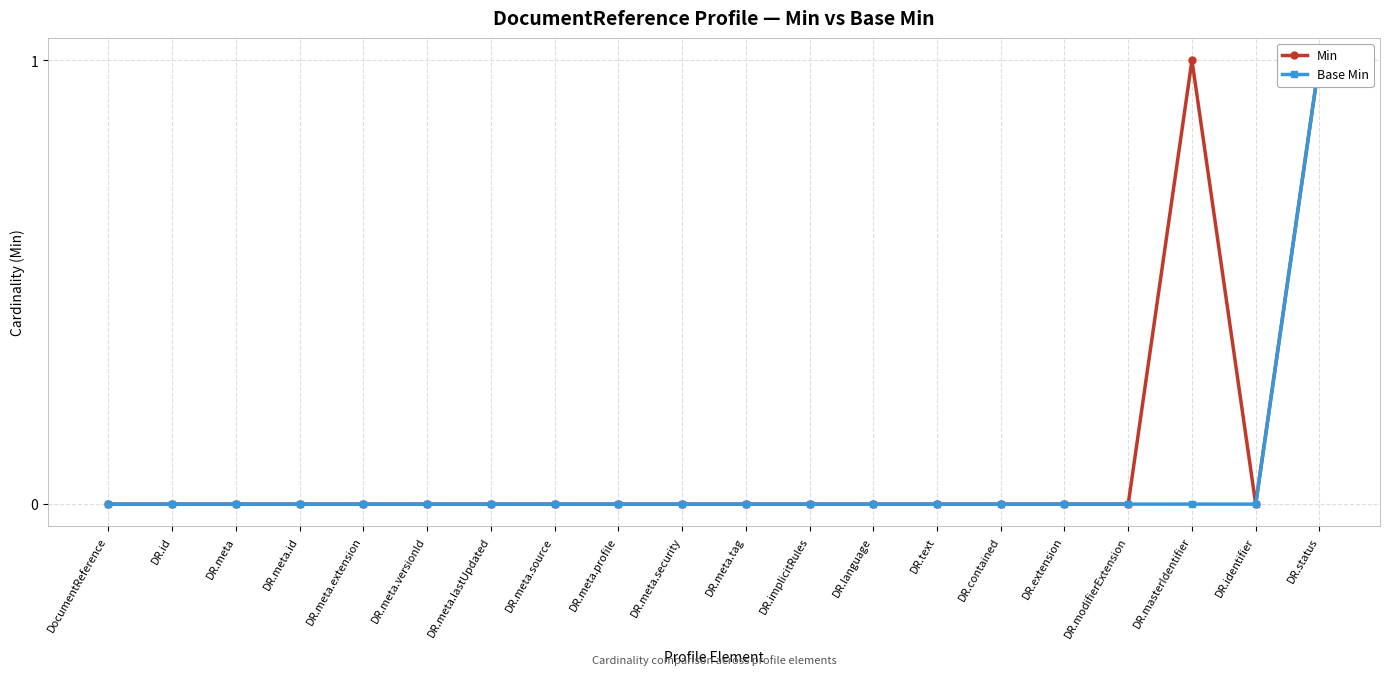

At which category does Min reach its first local peak?

DR.masterIdentifier